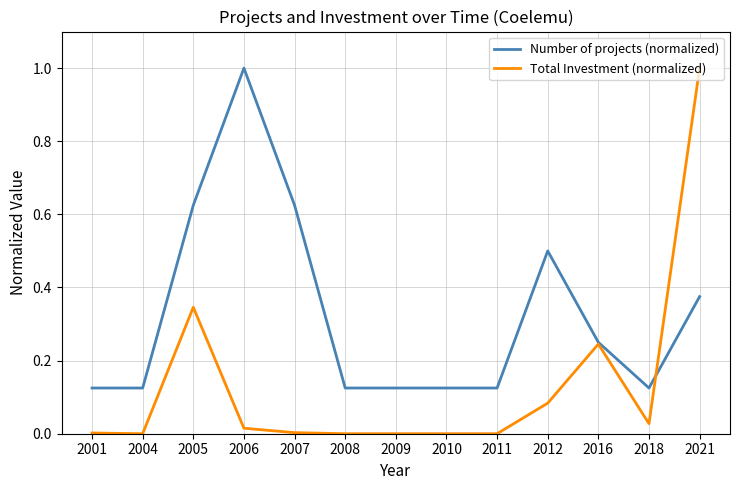

What is the greatest value displayed?

1.0